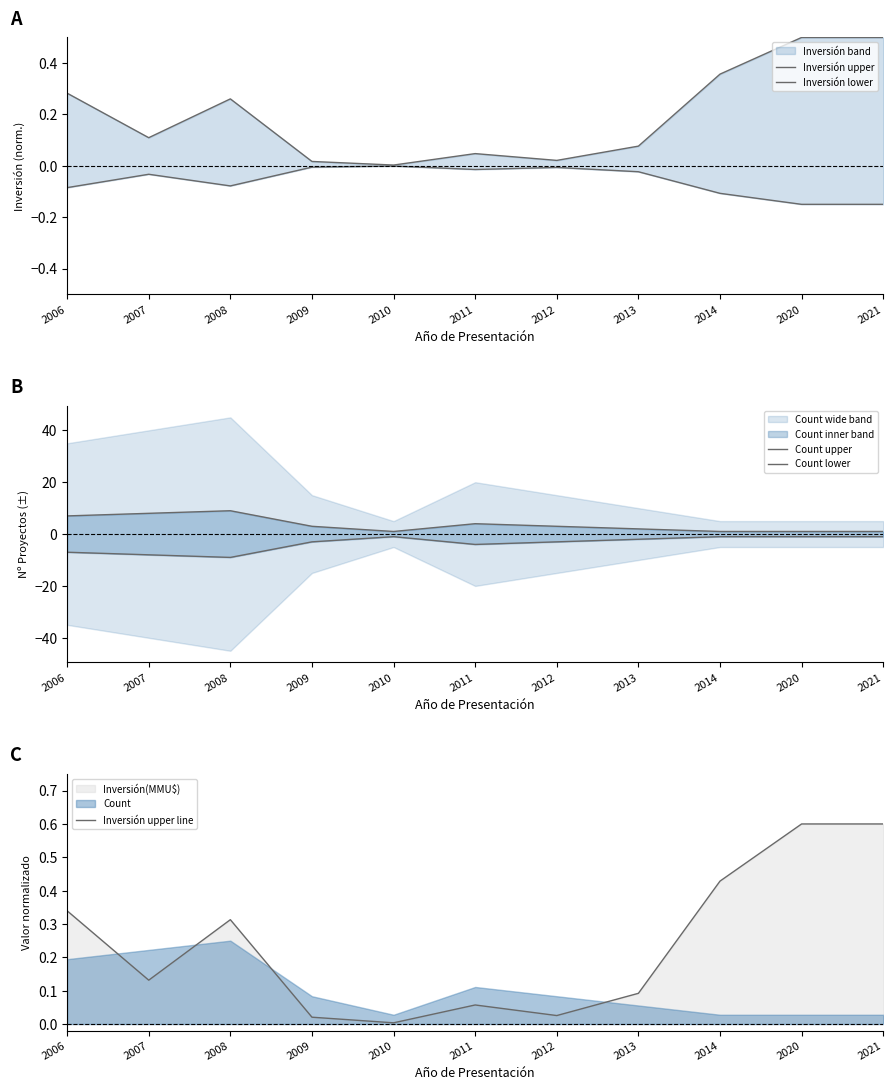

Rank the series at 2006 from lowest to highest value.

Count lower, Inversión lower, Inversión upper, Inversión upper line, Count upper